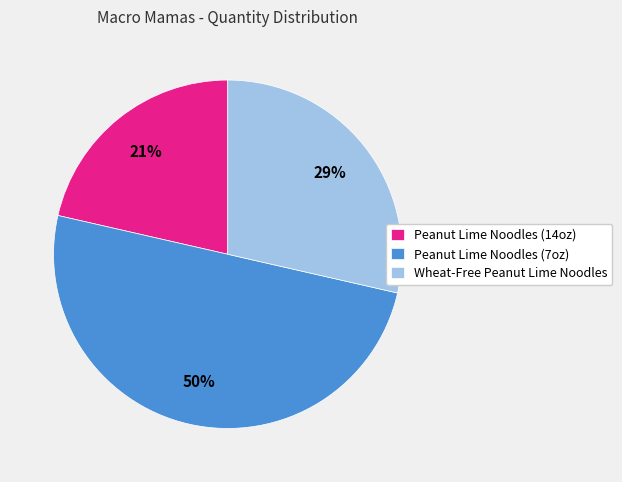

Is the sum of Peanut Lime Noodles (14oz) and Peanut Lime Noodles (7oz) greater than half?

Yes